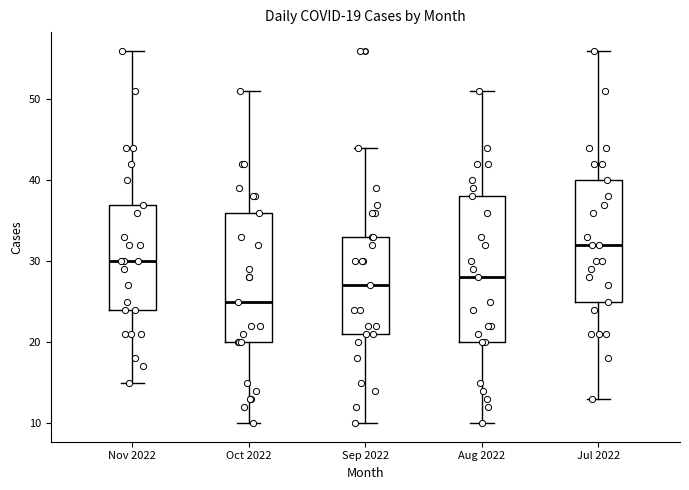

Which box is the tallest, from its lower edge to its upper edge?

Aug 2022